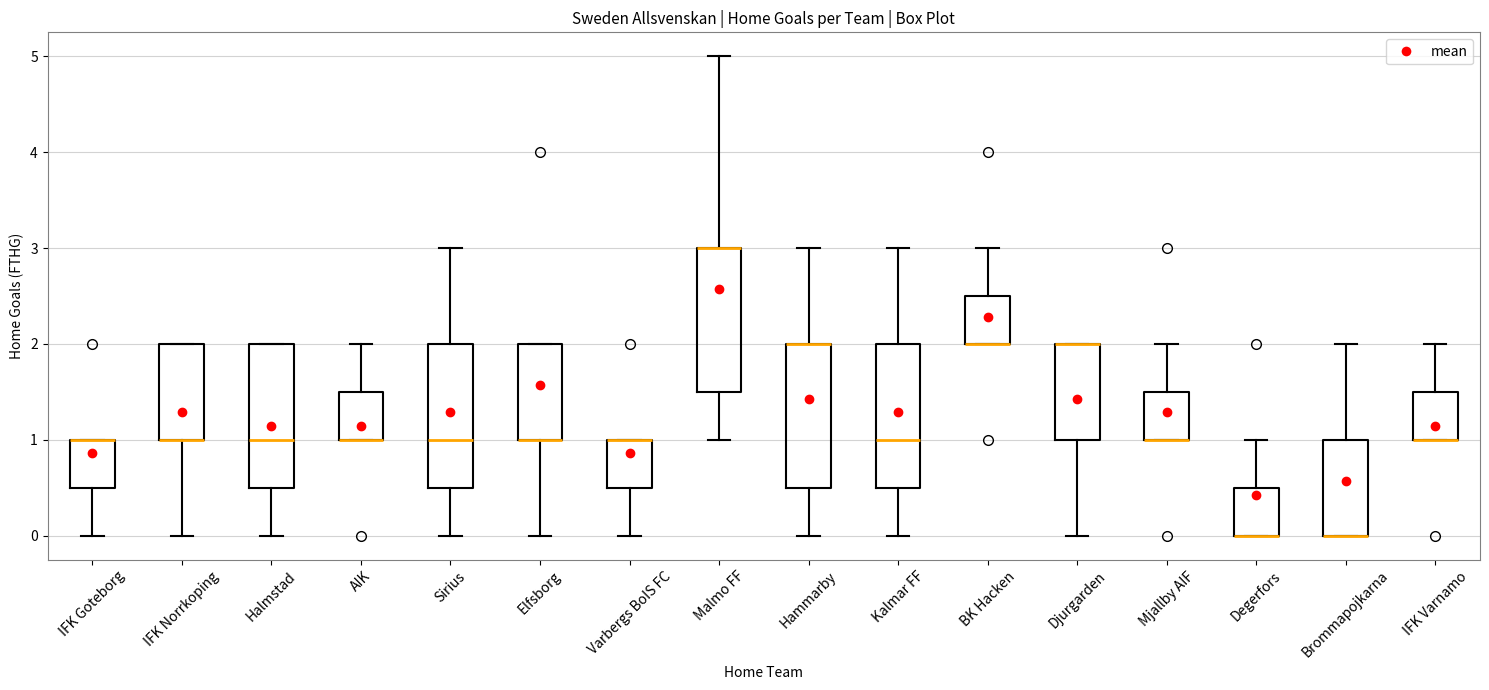

Where is the lower edge of the box for Elfsborg on the y-axis? The values are not printed on the chart, so give them approximately, as read against the axis.

1.0